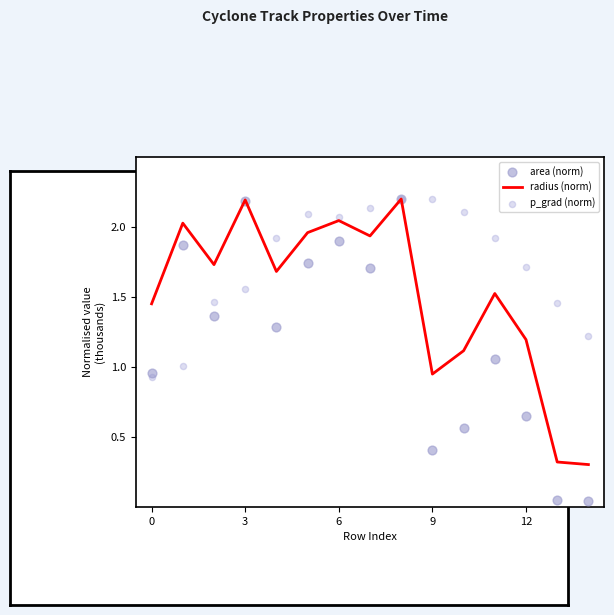

Which series reaches the minimum Y coordinate?

area (norm)